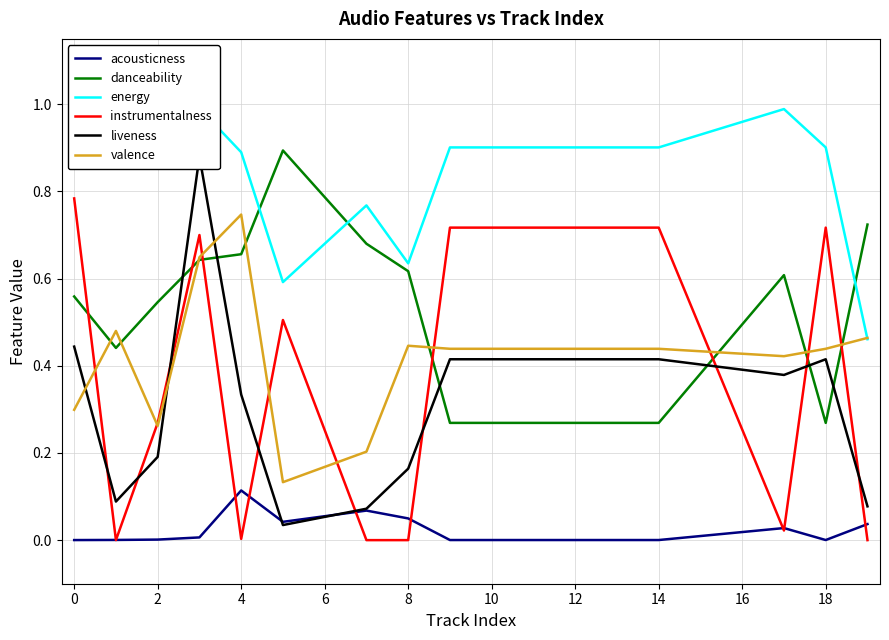

True or false: danceability and acousticness cross at least once.

False